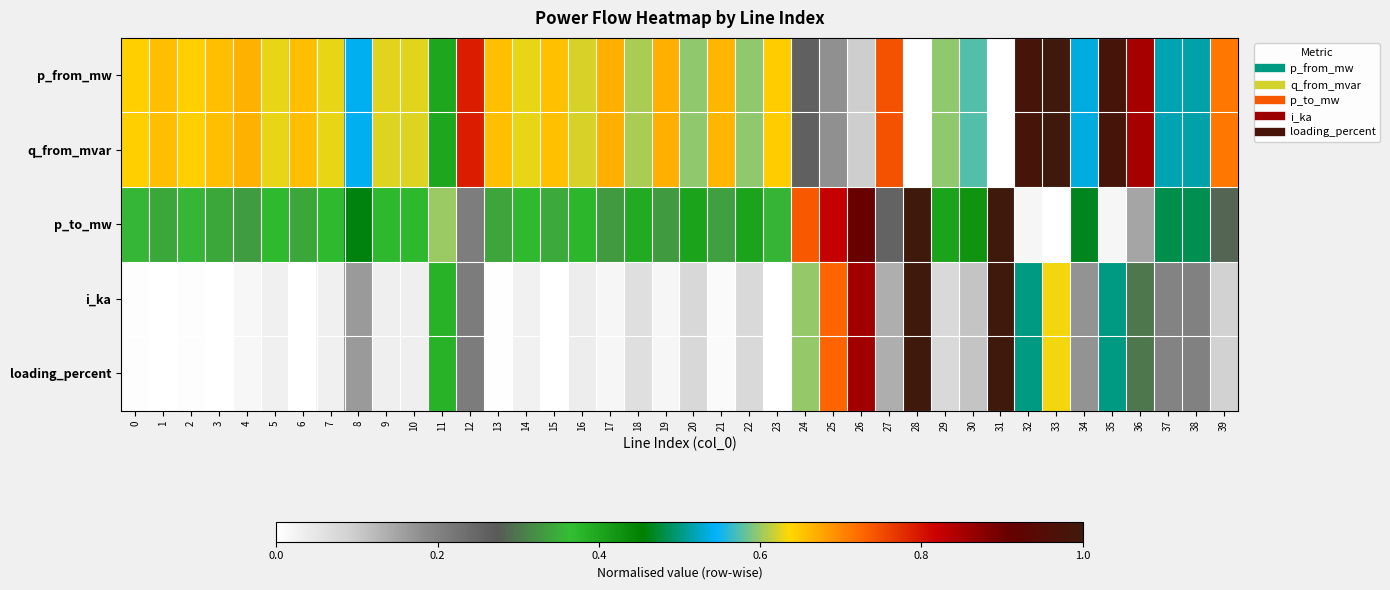

Which label corresponds to the largest value in the chart?

33